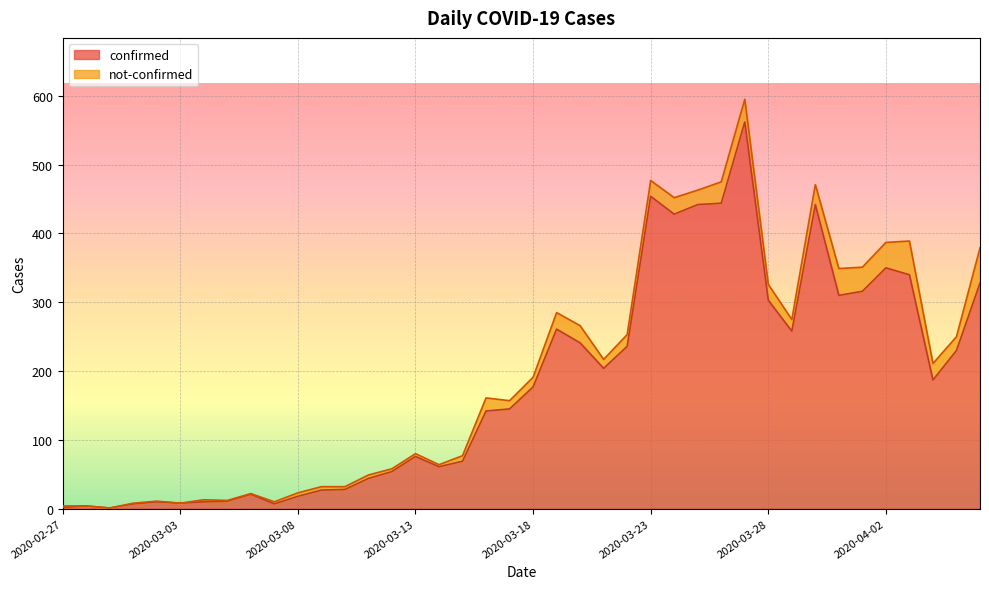

Does the chart display data point markers on the line(s)?

No